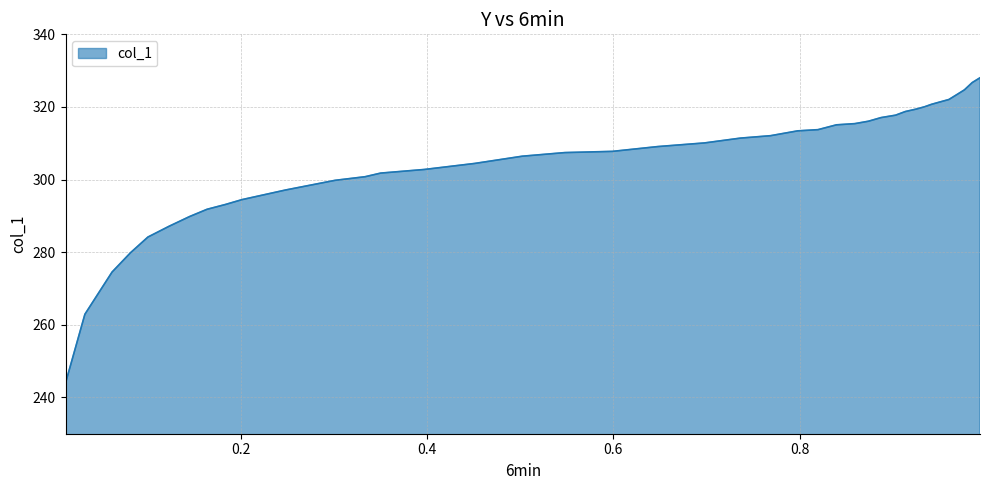

What is the difference between the second highest and second lowest values?

63.8